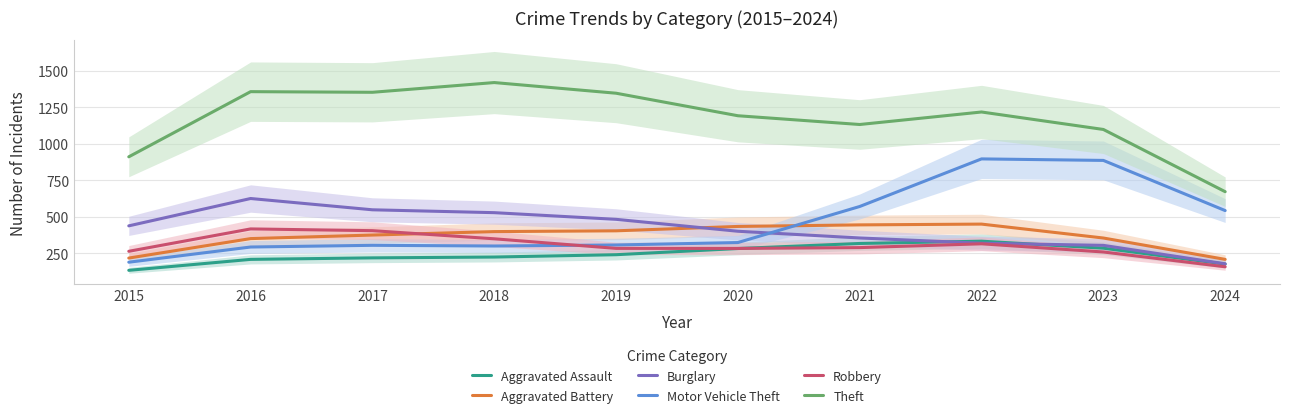

How many series are shown in this chart?

6